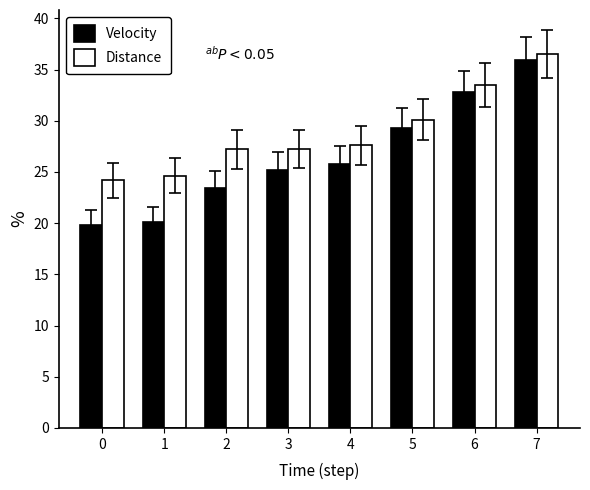

What is the spread (max minus min) of values at 1?

4.5